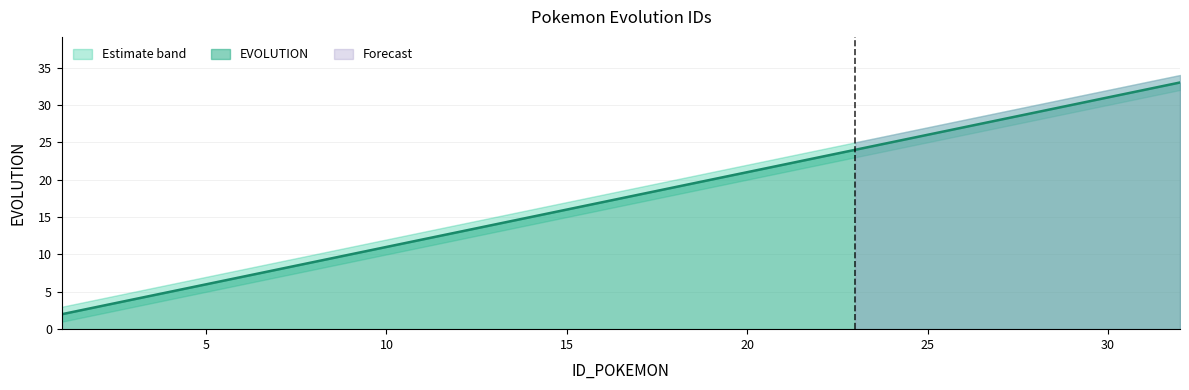

At which label is the value closest to 17?

16